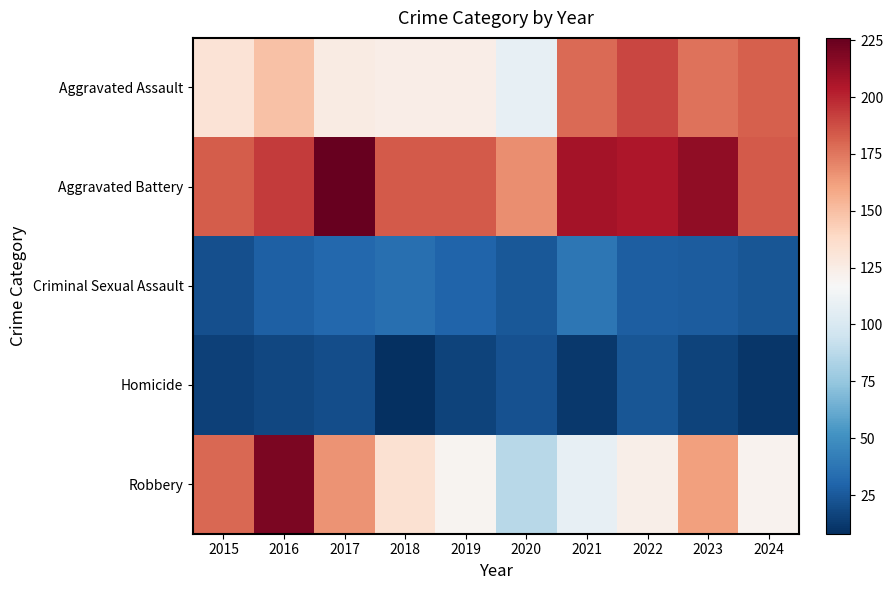

Rank the series at 2022 from highest to lowest value.

Aggravated Battery, Aggravated Assault, Robbery, Criminal Sexual Assault, Homicide